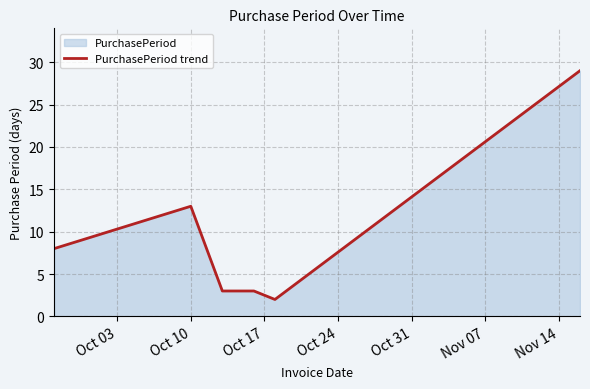

What is the average value?

10